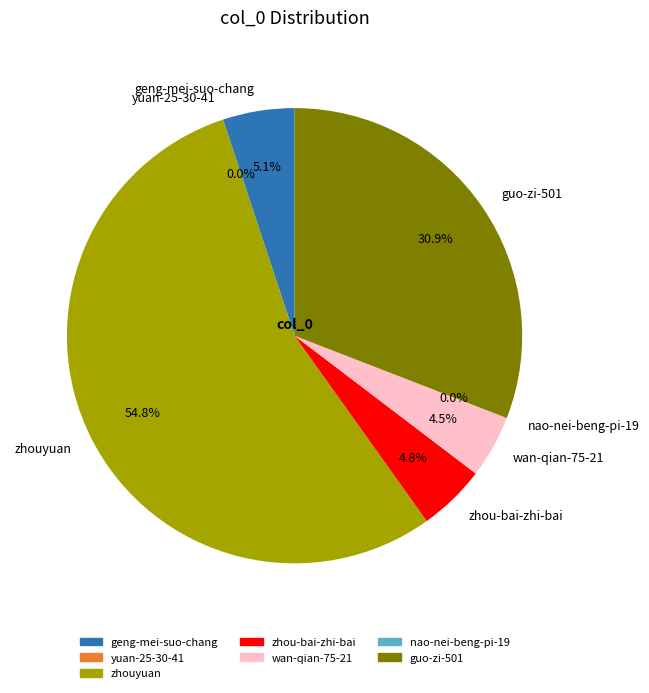

To the nearest percent, what is the average slice percentage?

14%